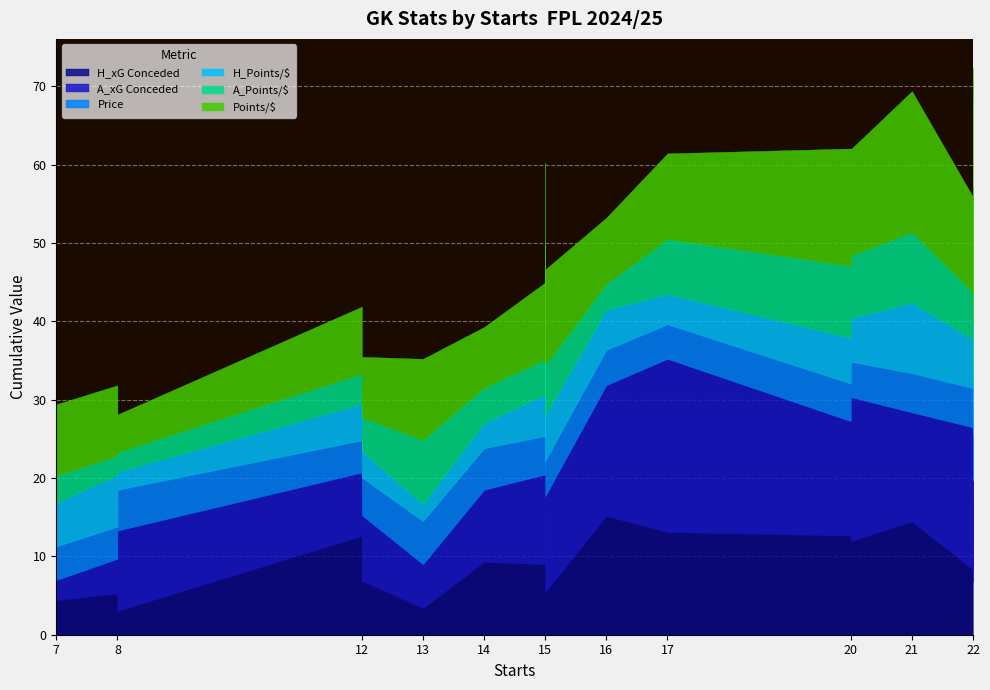

Does the chart display data point markers on the line(s)?

No